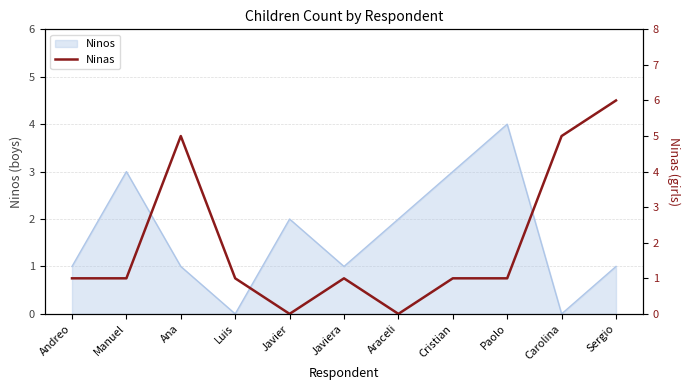

True or false: Ninos has a value of 1 at Andreo.

True